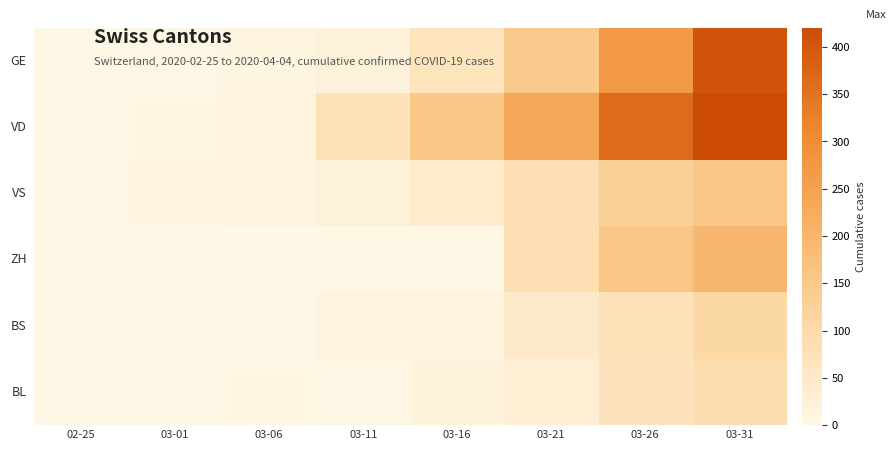

How many distinct data groups are displayed?

6